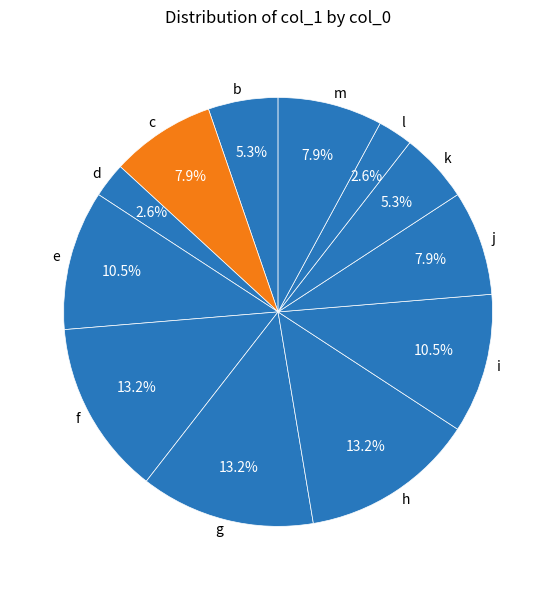

Is it true that c is 1% of the pie?

False